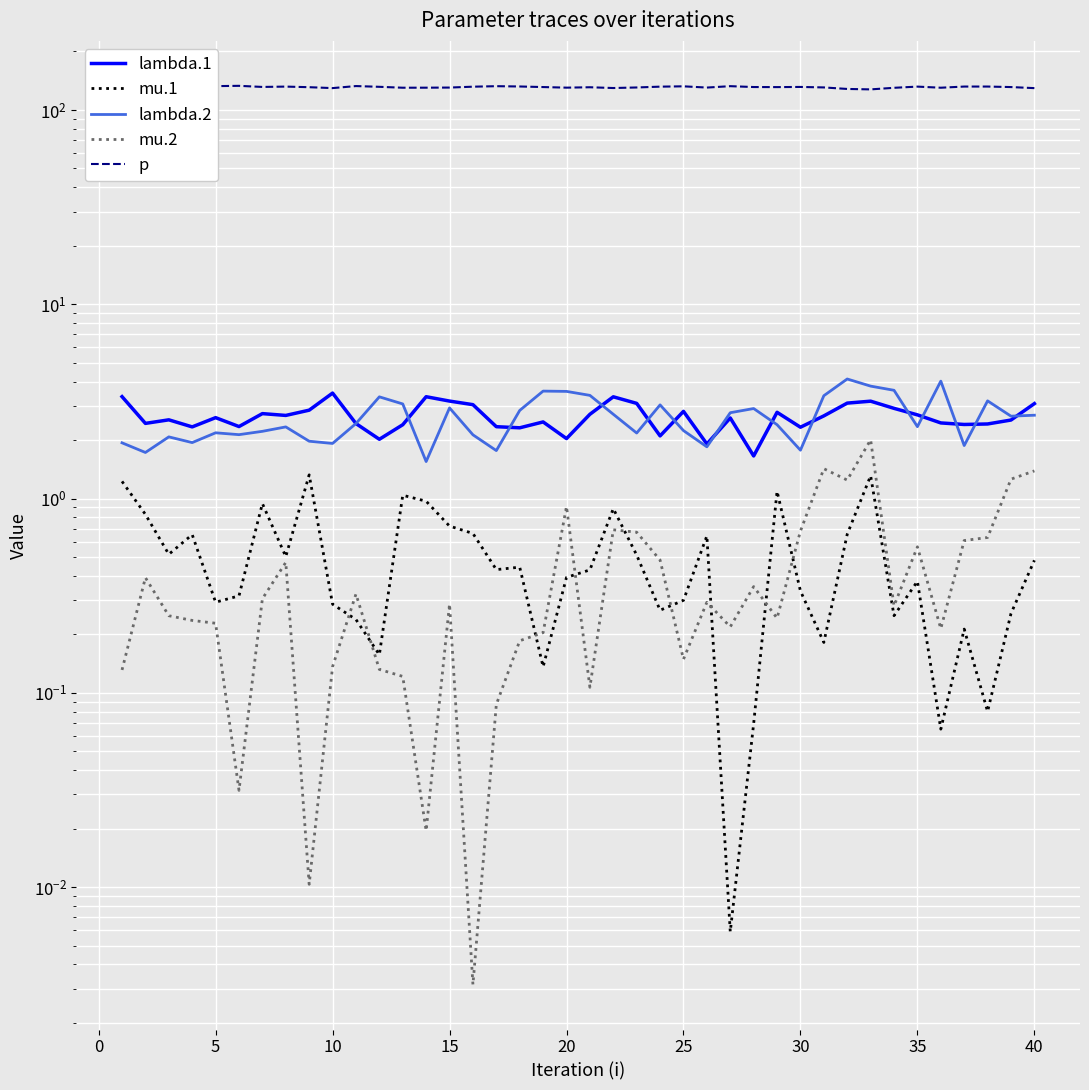

True or false: mu.1 has more than 2 interior local peaks.

True